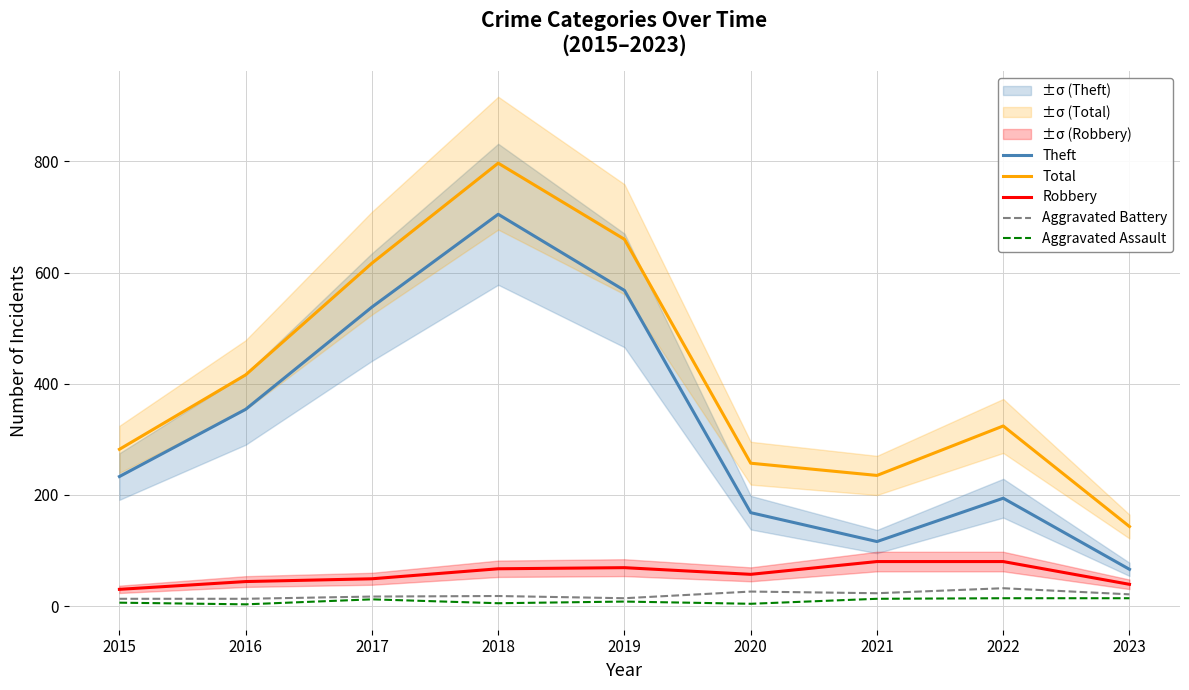

The Aggravated Assault series shows 20 at 2017. True or false?

False